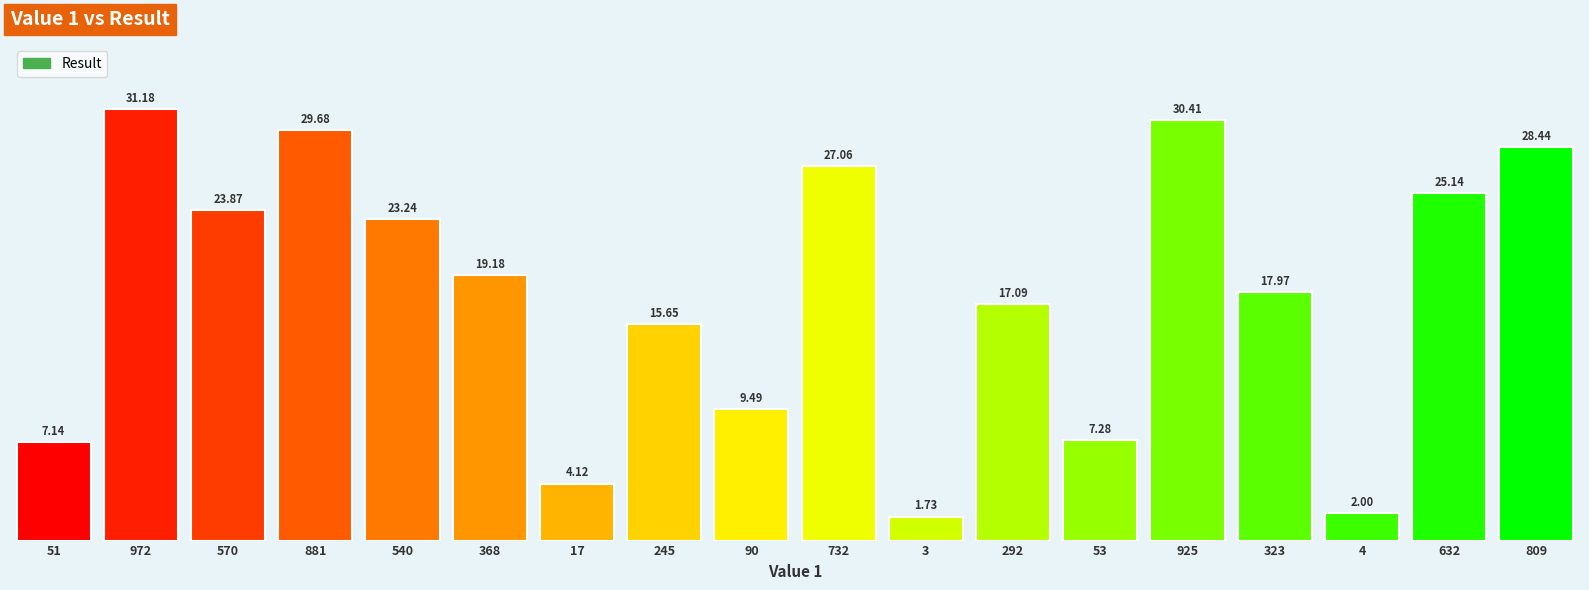

Which label corresponds to the smallest value in the chart?

3